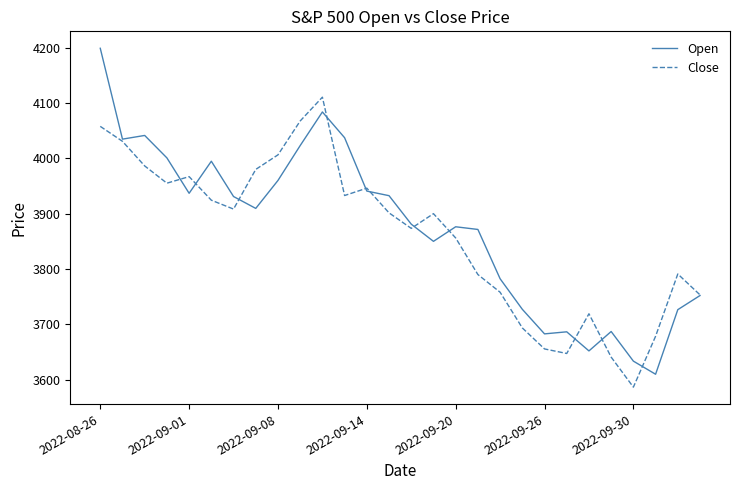

What is the highest value of the Close series?

4110.4